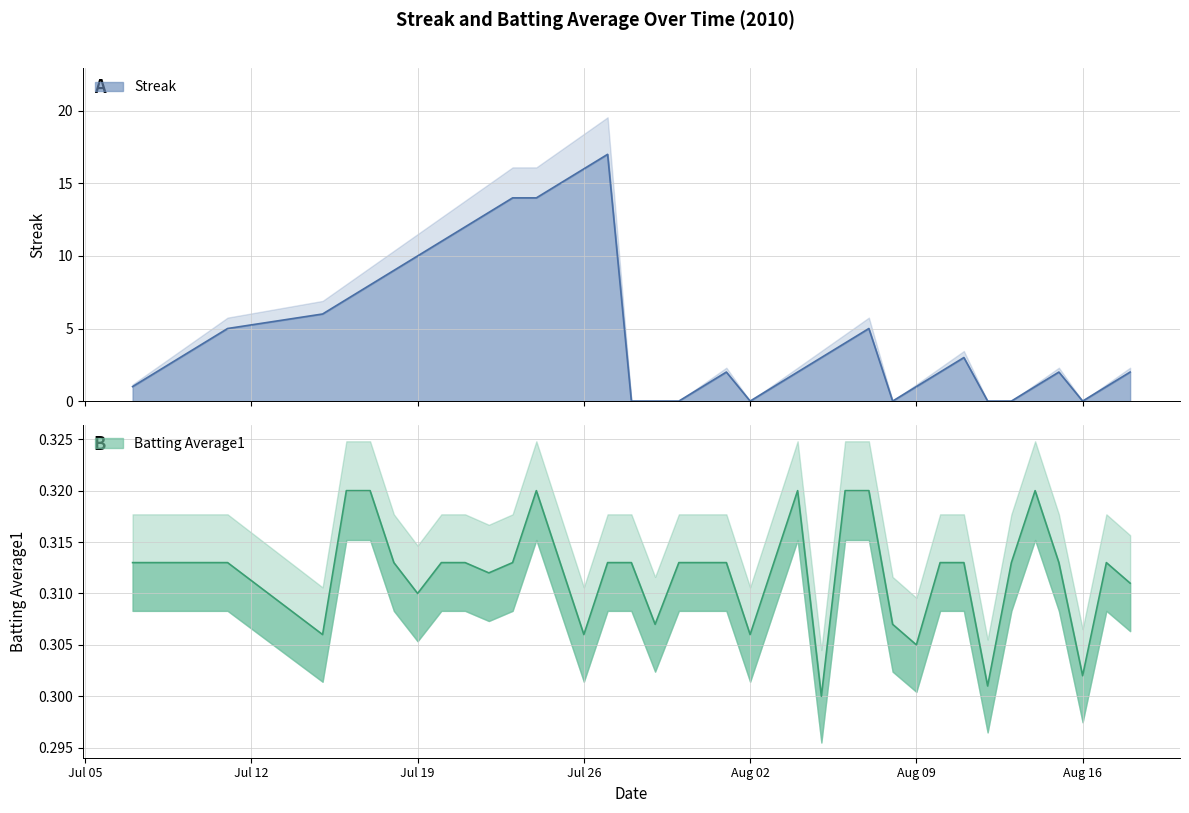

List the series in order of their peak value, highest first.

Streak, Batting Average1